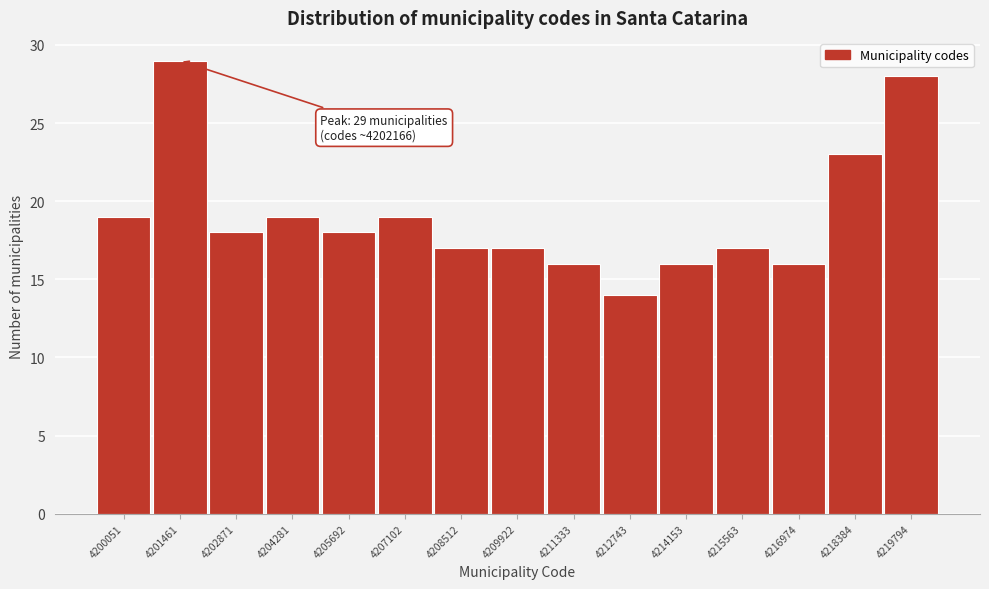

Reading left to right, extract all data points from this chart.

4200051=19	4201461=29	4202871=18	4204281=19	4205692=18	4207102=19	4208512=17	4209922=17	4211333=16	4212743=14	4214153=16	4215563=17	4216974=16	4218384=23	4219794=28